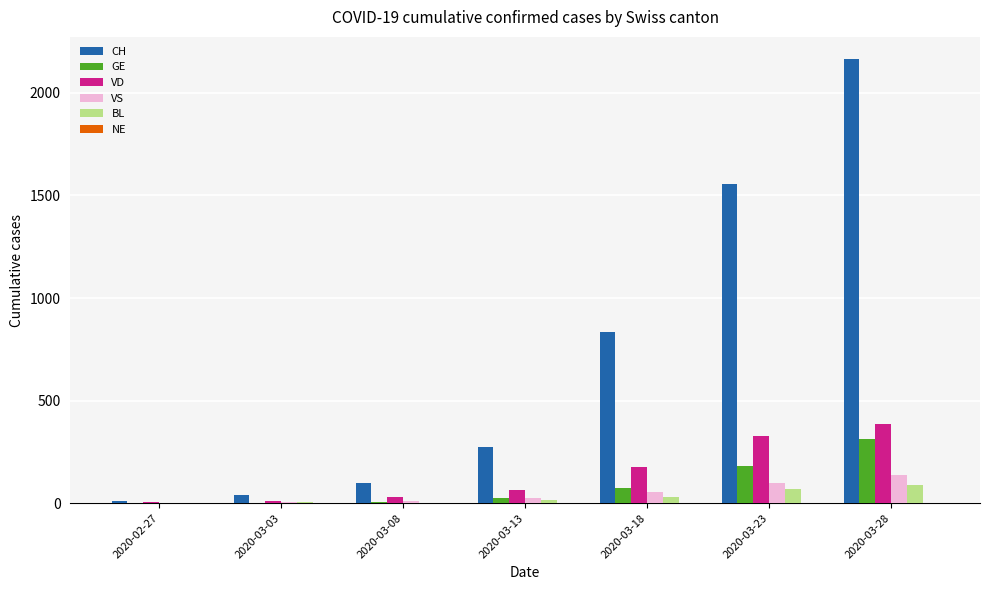

Which series changed the most between 2020-03-03 and 2020-03-13?

CH